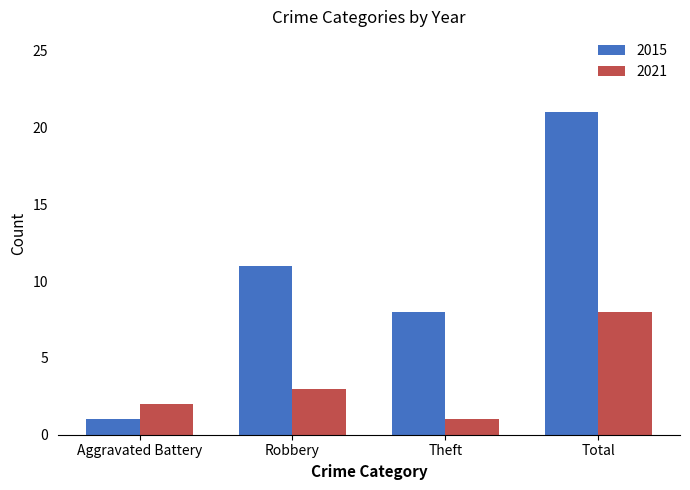

Between Aggravated Battery and Theft, which series saw the biggest shift?

2015